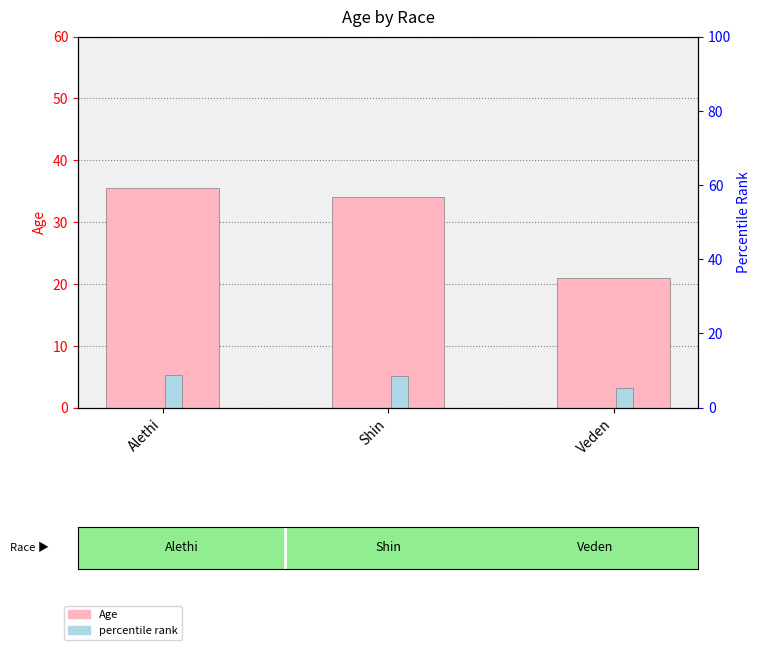

What is the label of the 2nd bar from the left?

Shin